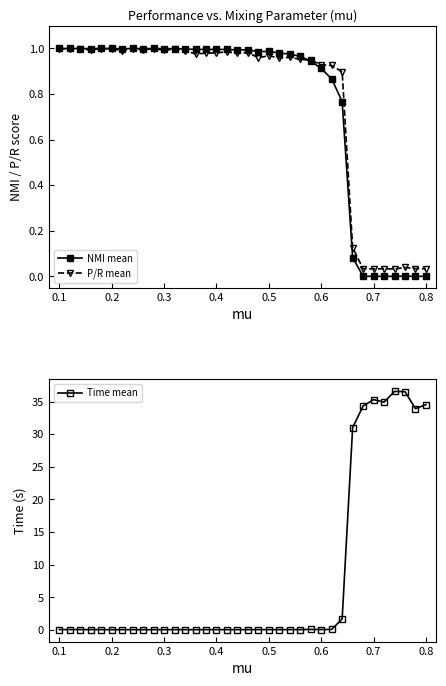

Is it true that P/R mean equals 1.8 at 0.3?

False